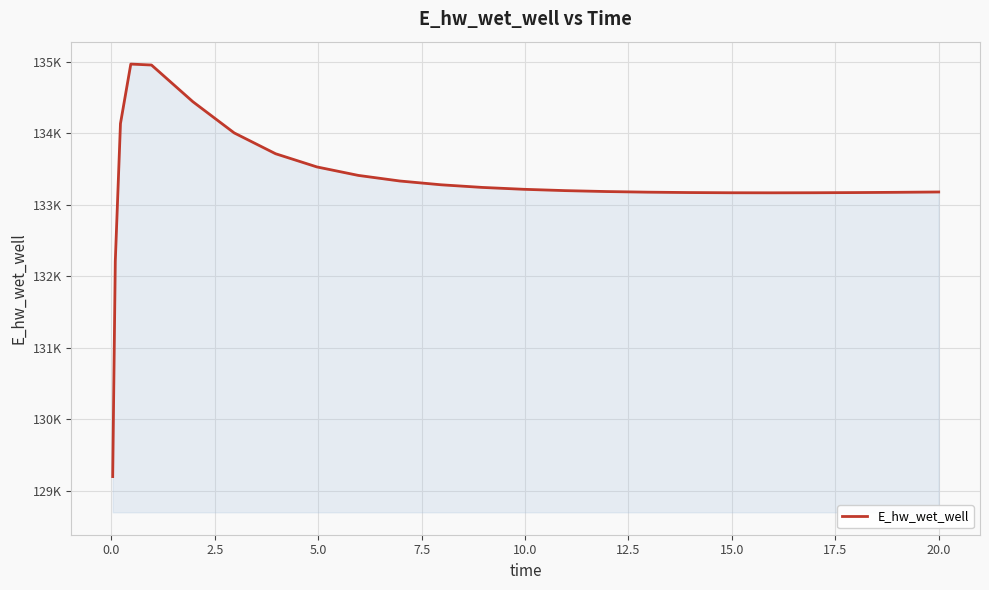

Reading left to right, extract all data points from this chart.

129197.9	132210.6	134138.1	134971.0	134957.8	134444.5	134007.4	133716.3	133531.4	133412.9	133334.8	133281.7	133244.7	133218.5	133200.0	133187.1	133178.3	133172.9	133170.1	133169.3	133170.3	133172.7	133176.2	133180.8	133181.0